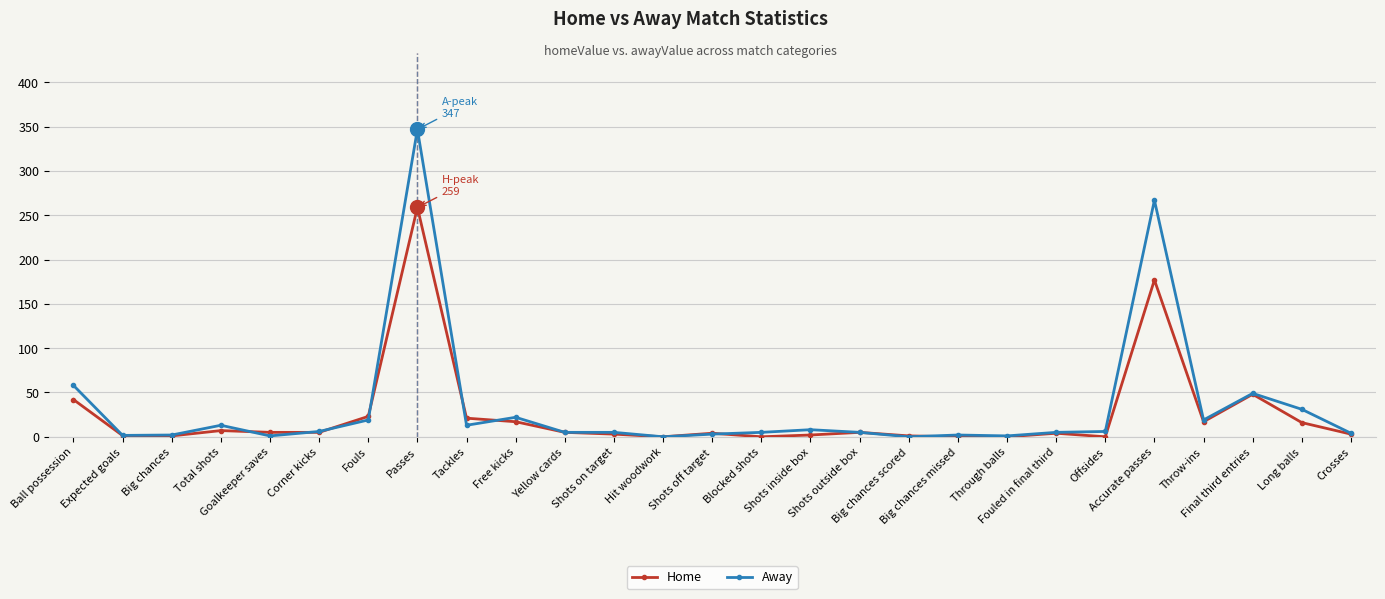

What is the average value of the Away series?

33.2